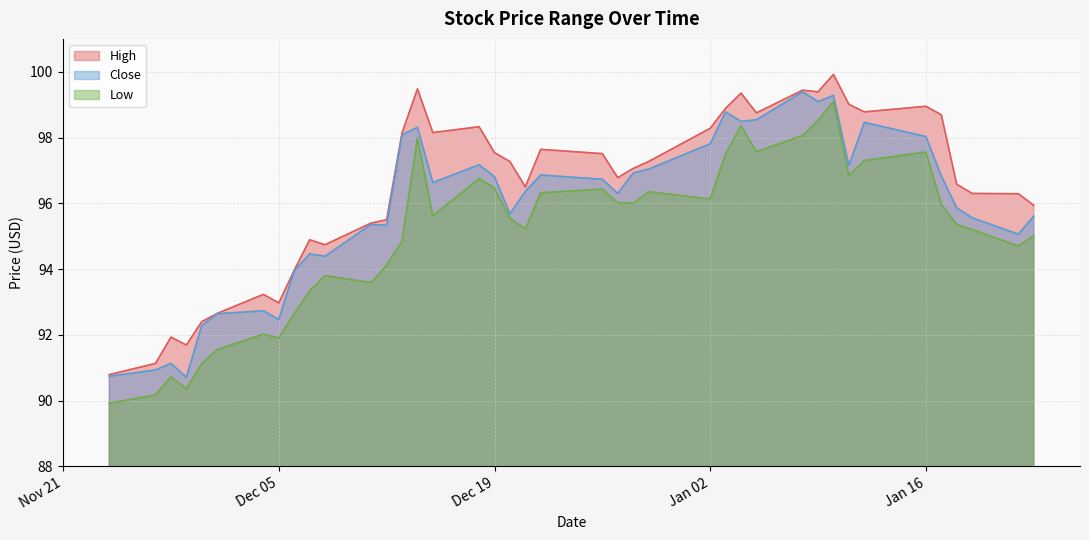

How many data points in Low are above 95?

25